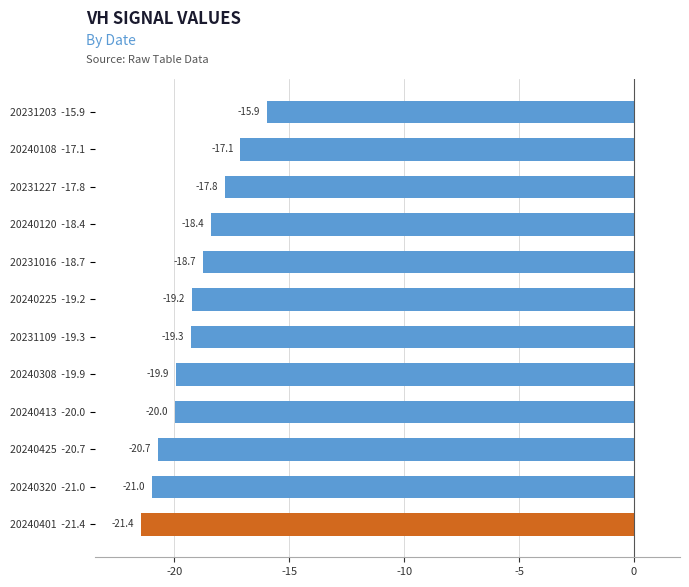

The chart shows a value of -28.2 at 20240425  -20.7. True or false?

False